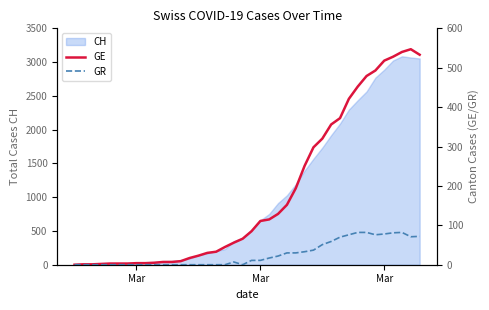

True or false: GE and GR cross at least once.

False